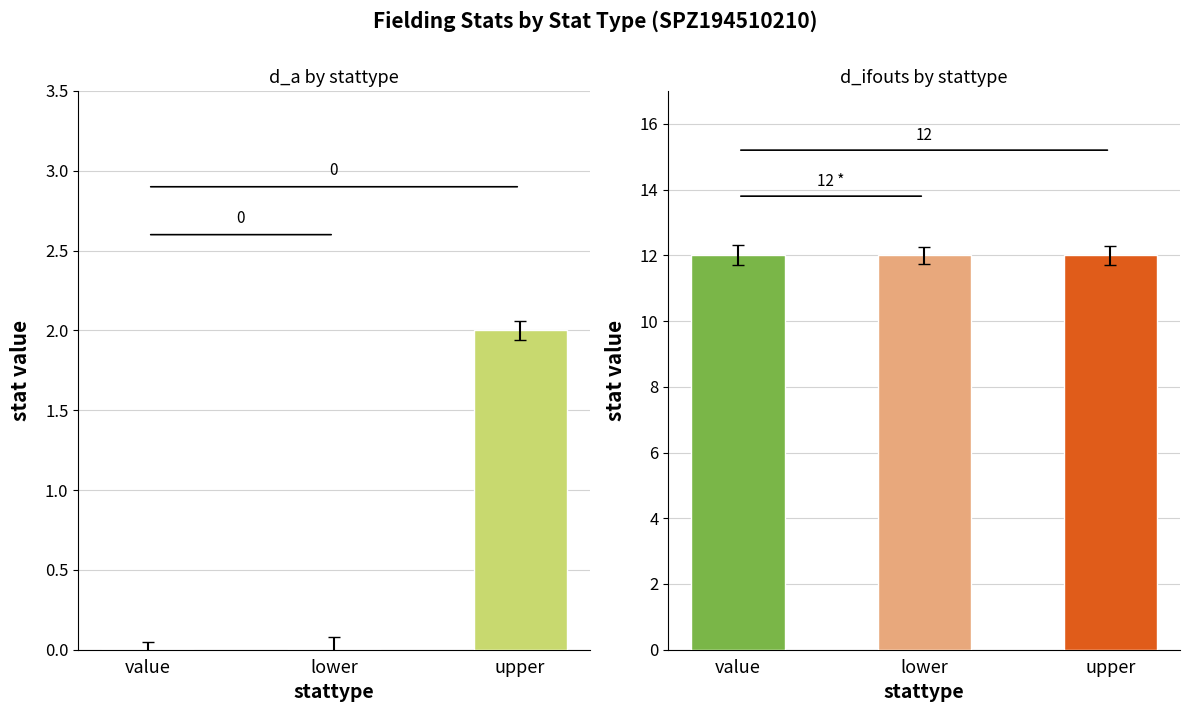

The value of d_a at upper is 2. True or false?

True